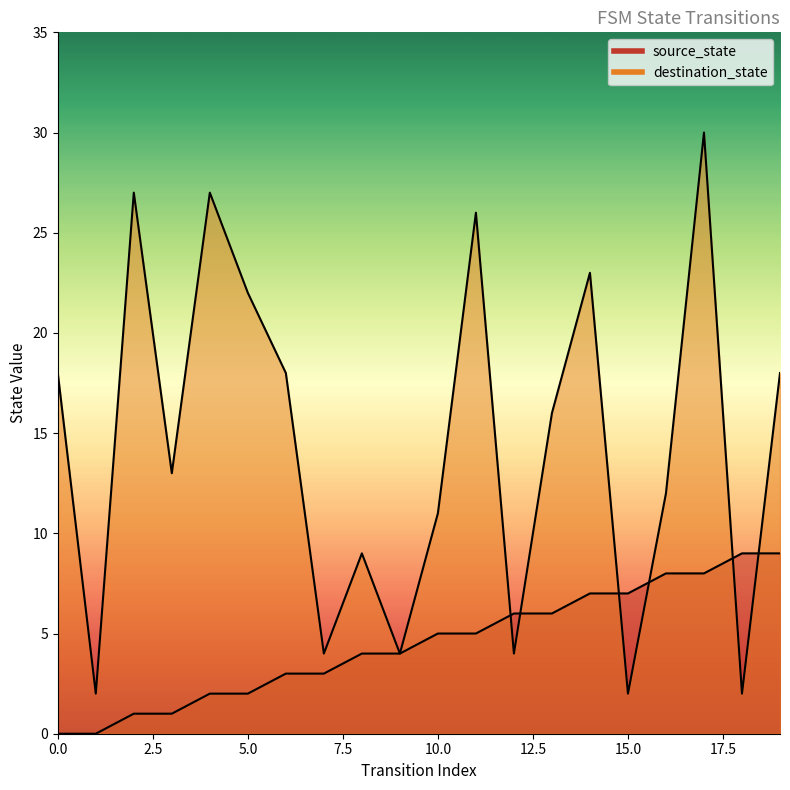

What is the highest value of the destination_state series?

30